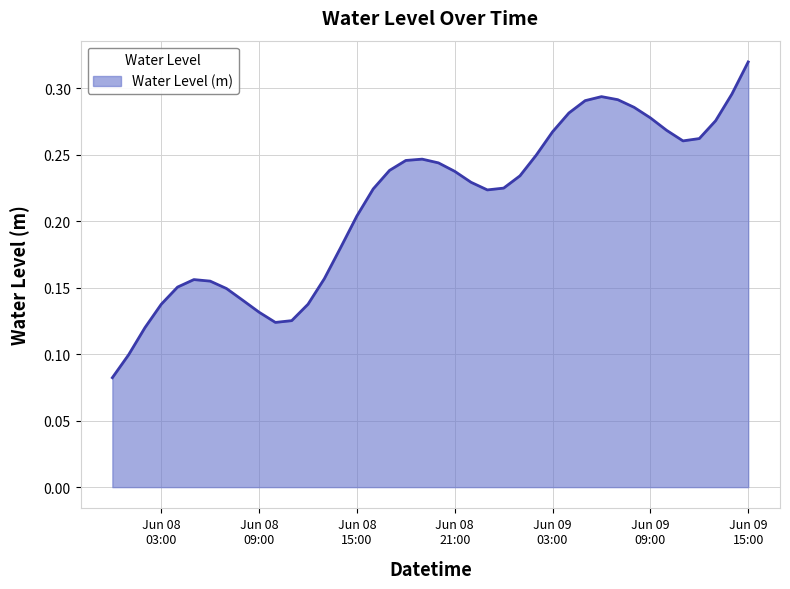

How many interior local peaks (higher than both neighbors) does the data have?

3